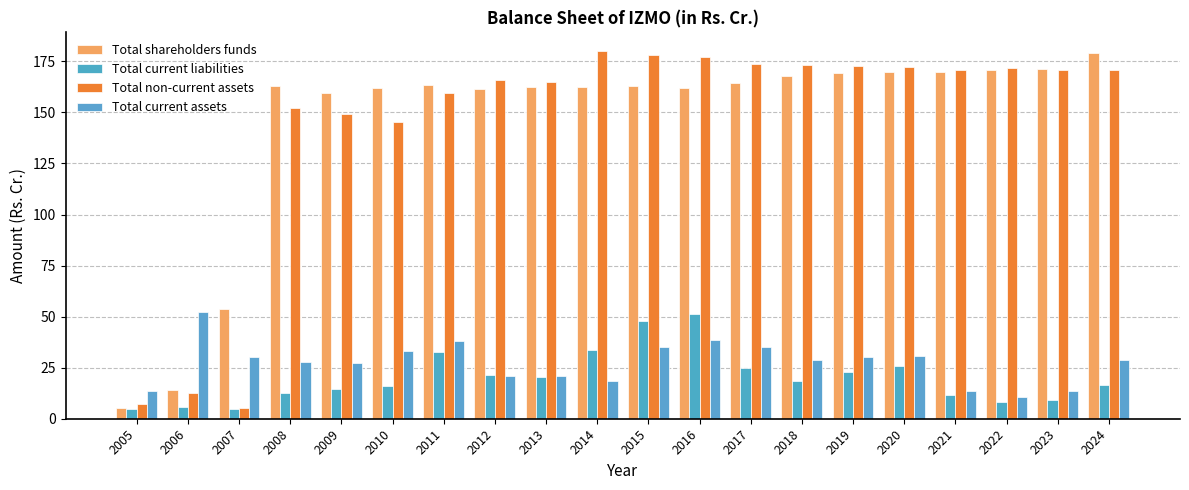

How many series are shown in this chart?

4